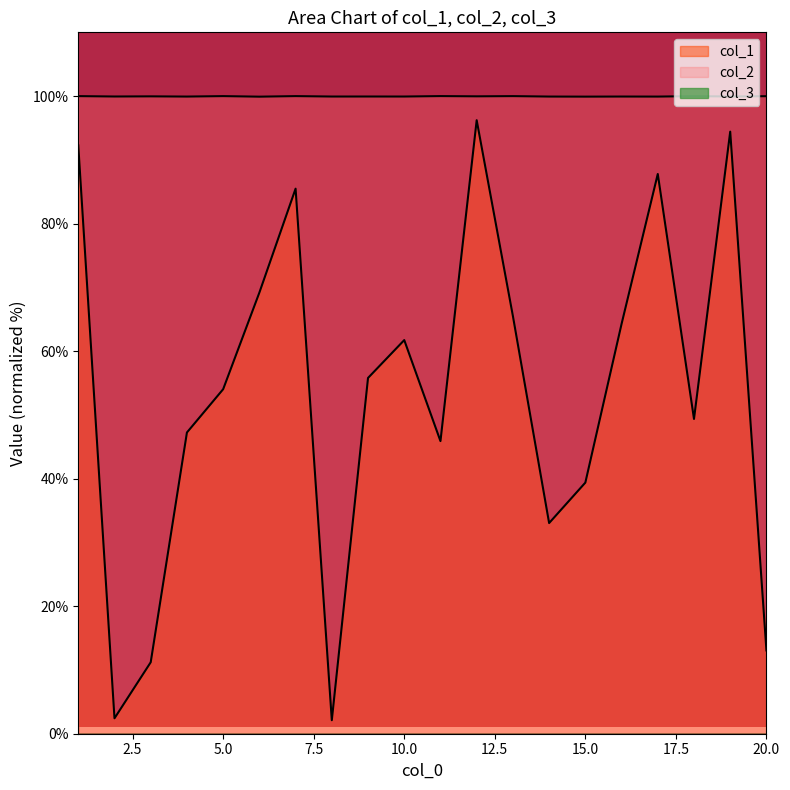

Between 8 and 13, which series saw the biggest shift?

col_1